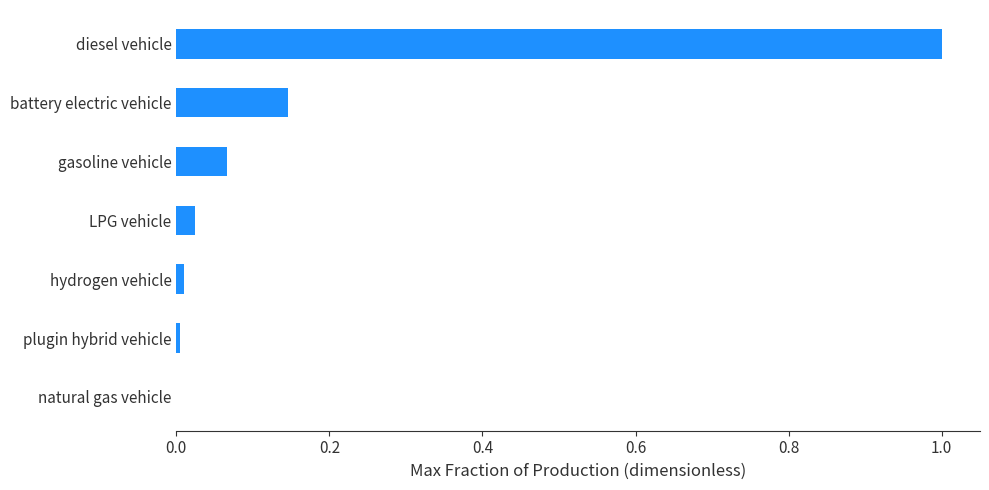

What is the sum of all values?

1.3